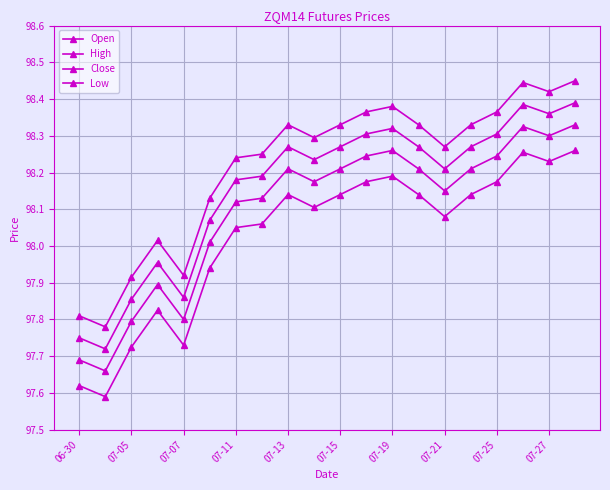

How many lines are shown in the chart?

4